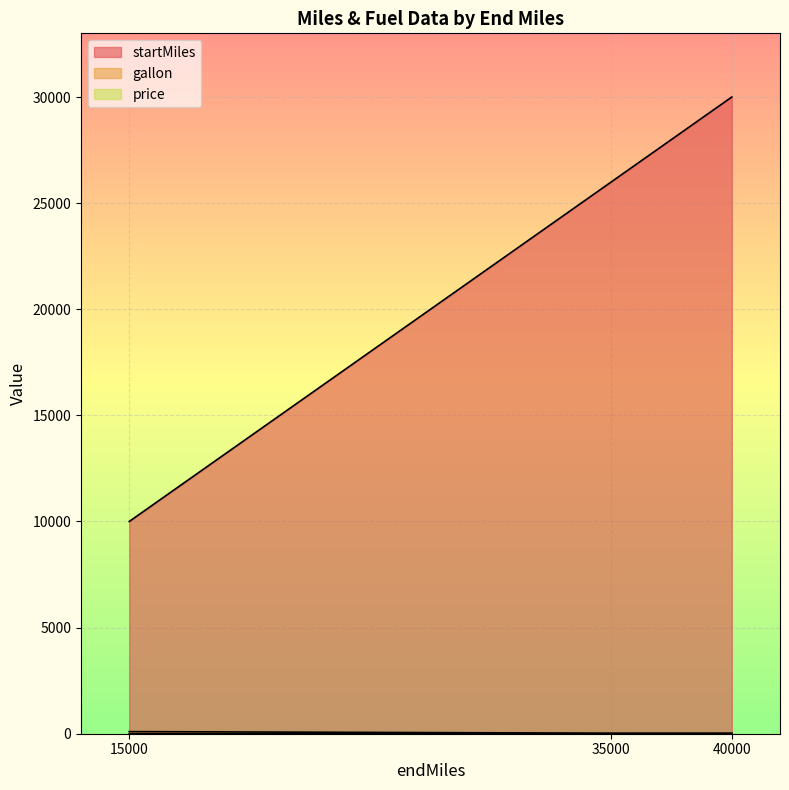

What are all the series names shown in the legend?

startMiles, gallon, price